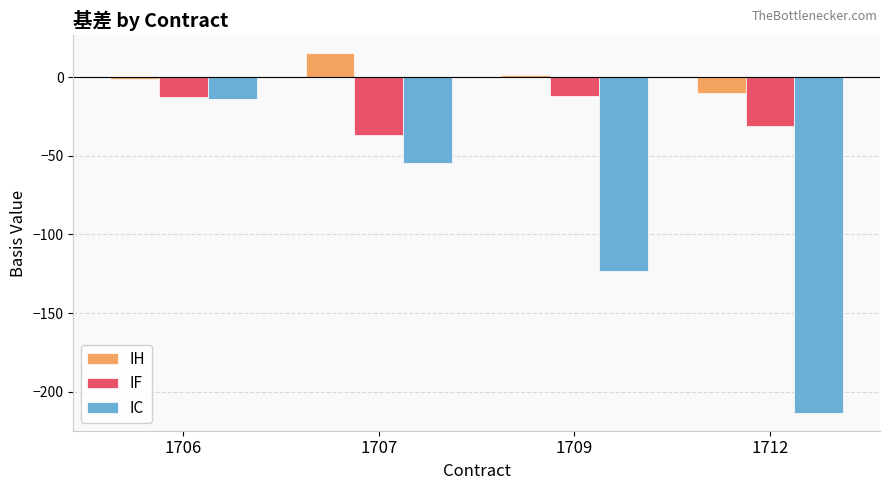

The value of IF at 1709 is -3.1. True or false?

False